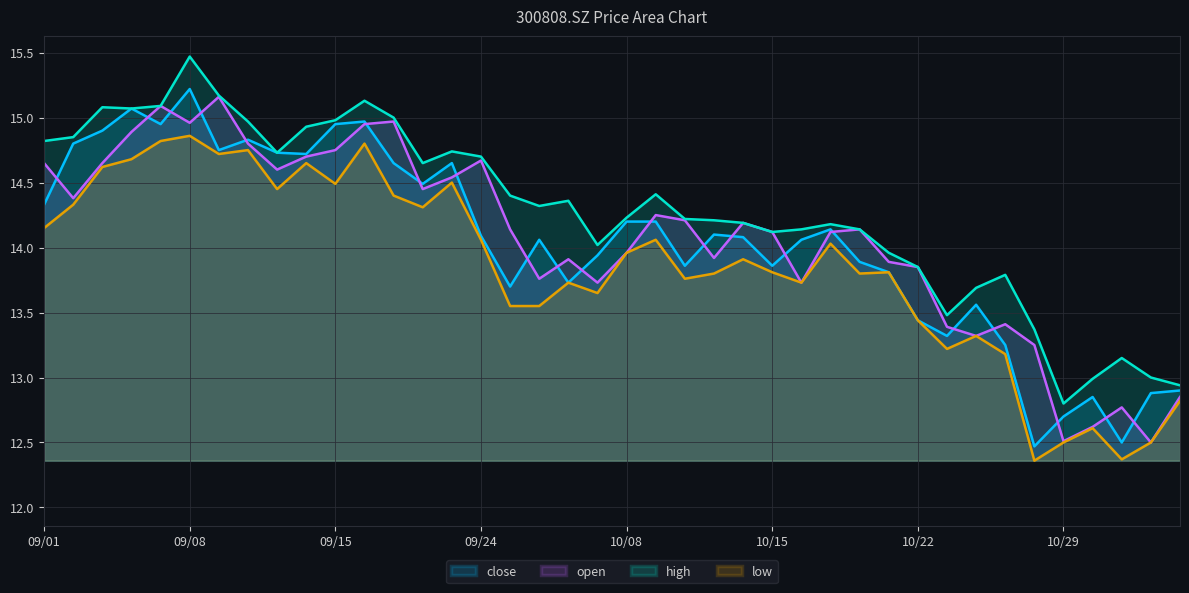

Is it true that close equals 5.7 at 10/08?

False